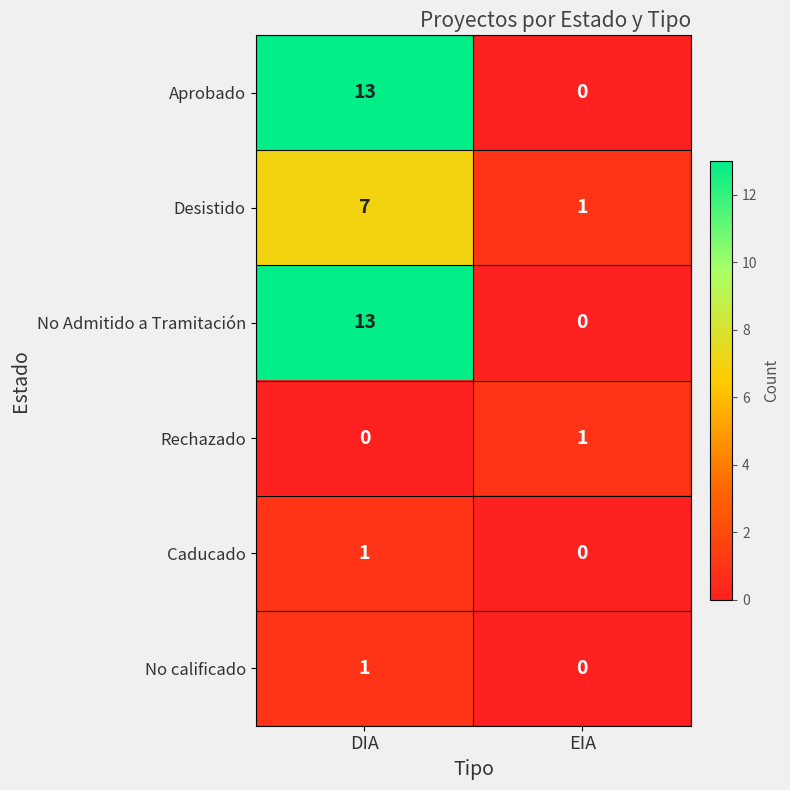

What is the total value across all series at DIA?

35